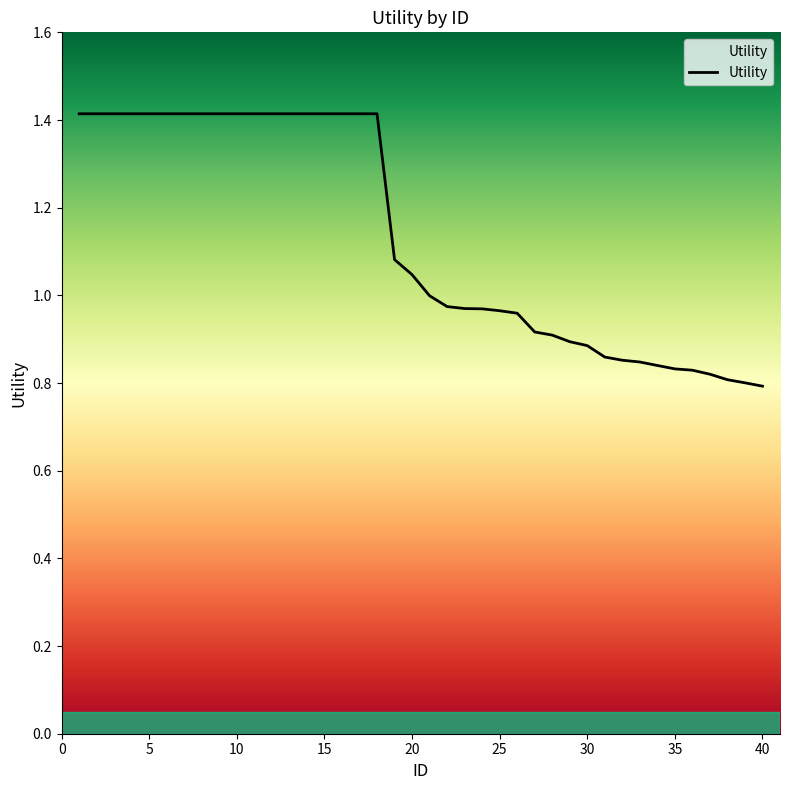

What is the difference between the maximum and minimum values?

0.6